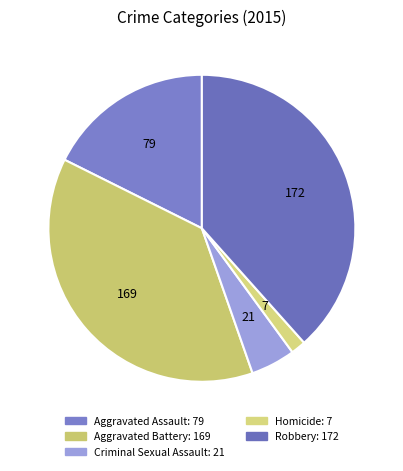

Between Criminal Sexual Assault and Robbery, which is larger?

Robbery